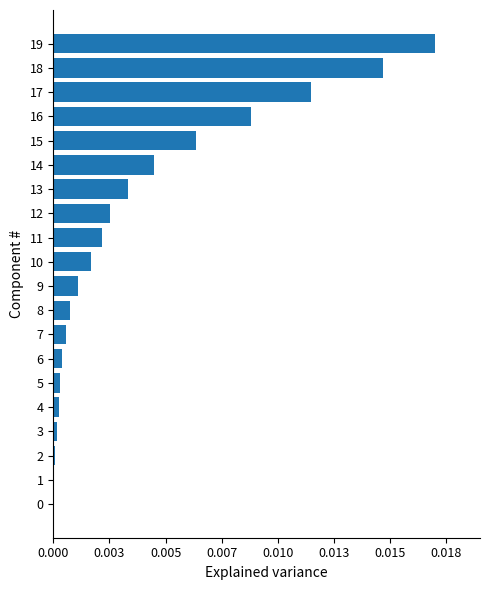

How many data points does each series have?

20